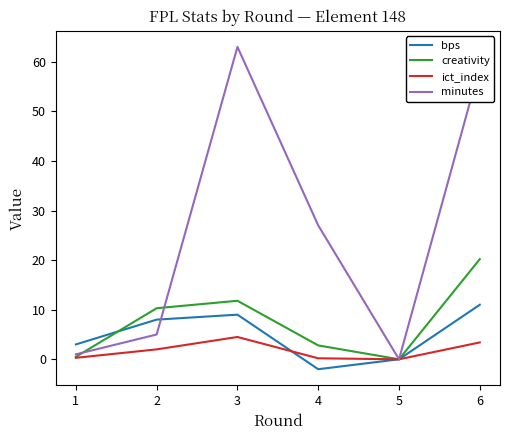

Rank the categories by bps value from lowest to highest.

4, 5, 1, 2, 3, 6